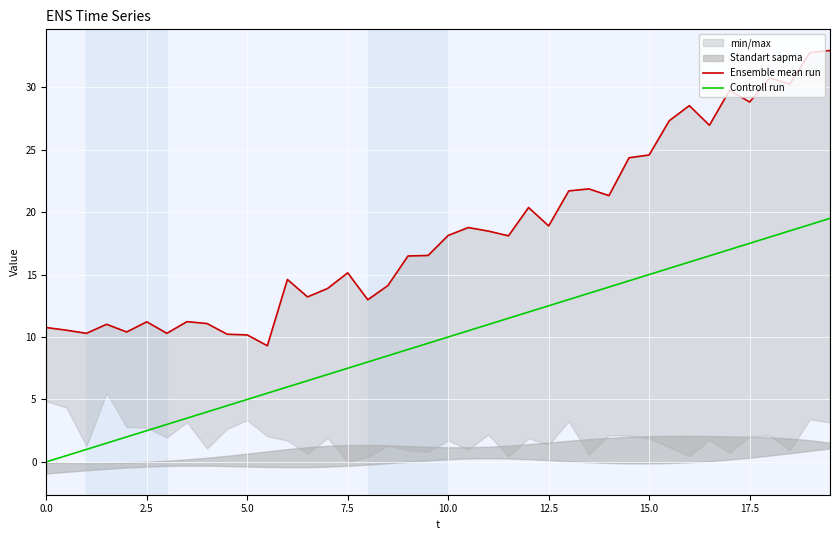

Which series has the largest total across all categories?

Ensemble mean run